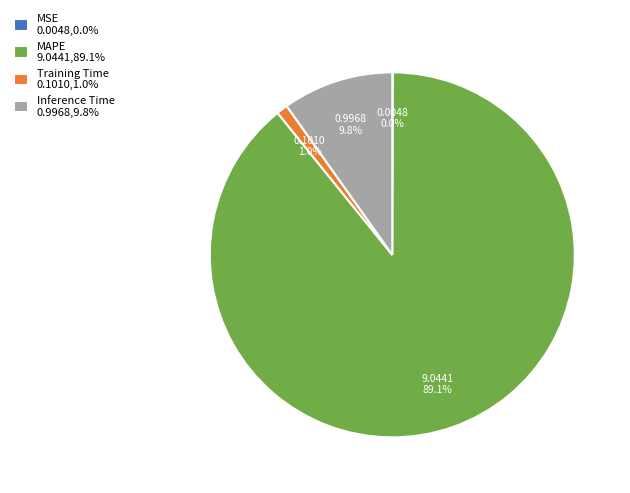

To the nearest percent, what is the combined percentage of Inference Time and Training Time?

11%